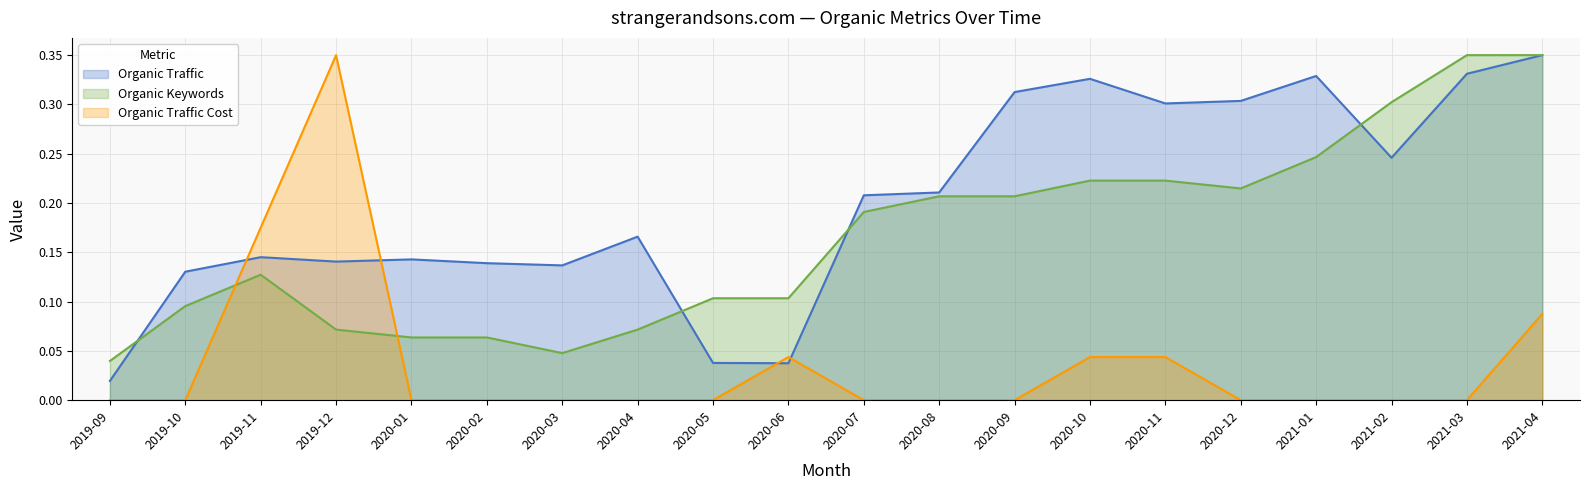

What is the label of the 5th point from the left?

2020-01